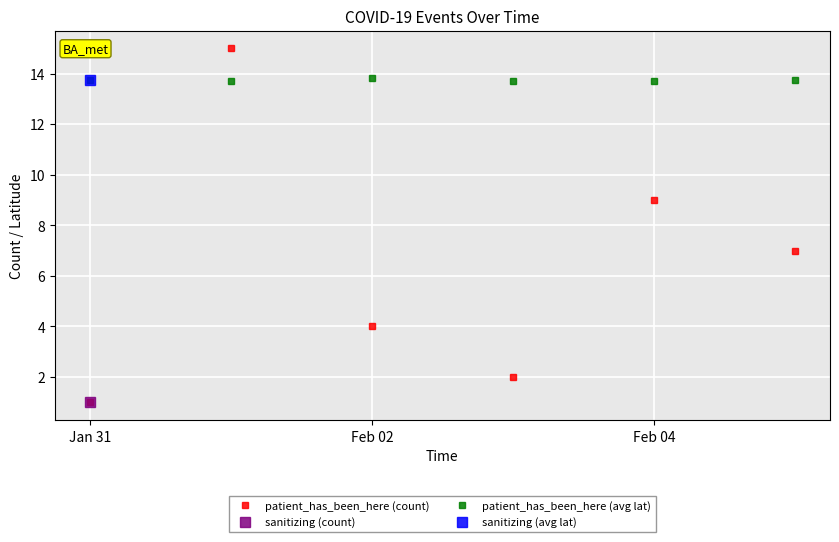

The patient_has_been_here (avg lat) series shows 9.0 at Feb 02. True or false?

False